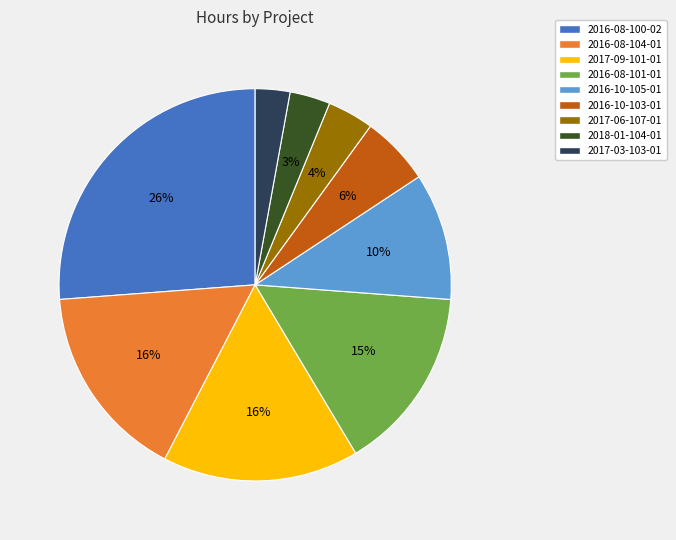

What is the largest slice in the pie chart?

2016-08-100-02